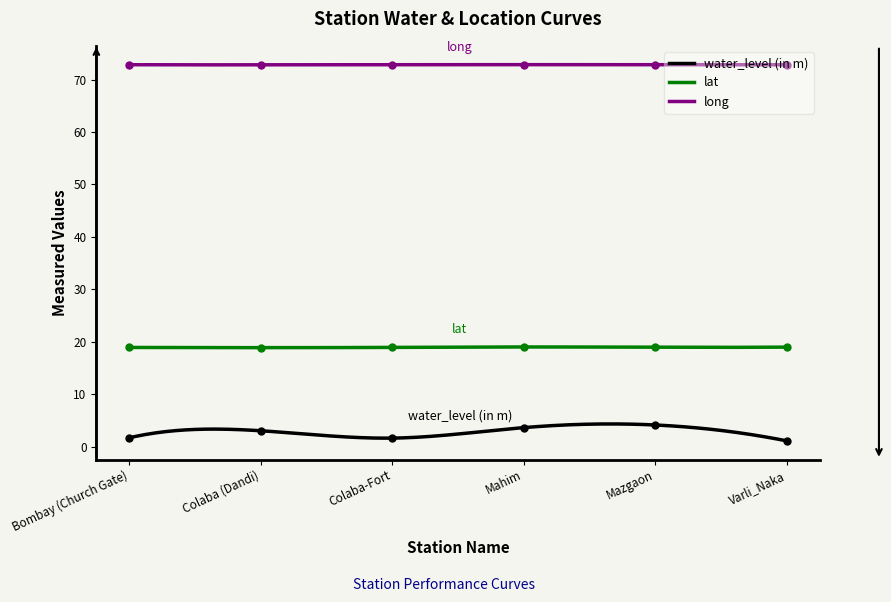

What is the label of the 3rd point from the right?

Mahim